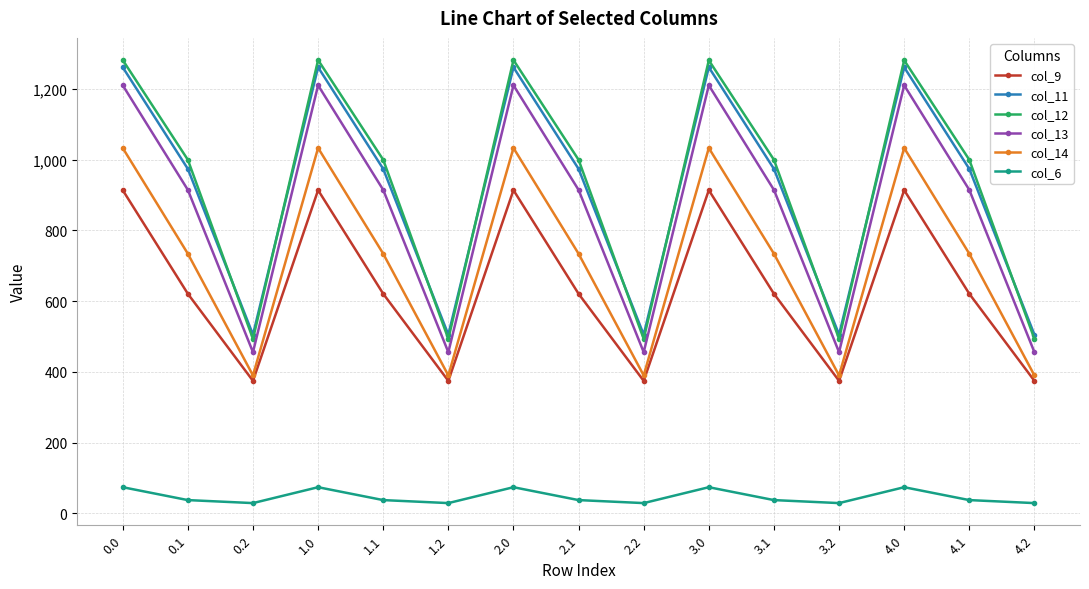

At which category does col_12 reach its first local valley?

0.2